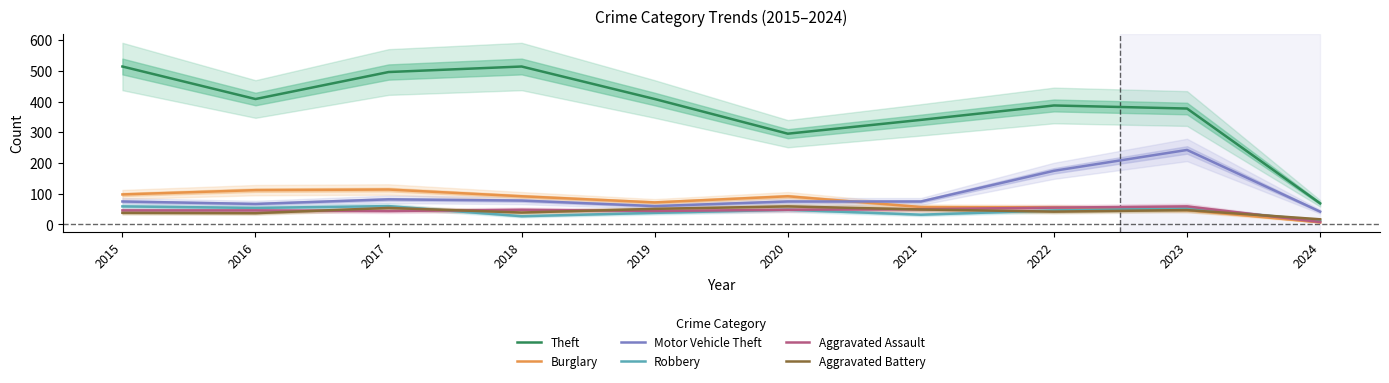

After their last crossing, which series has the higher values: Aggravated Battery or Robbery?

Aggravated Battery